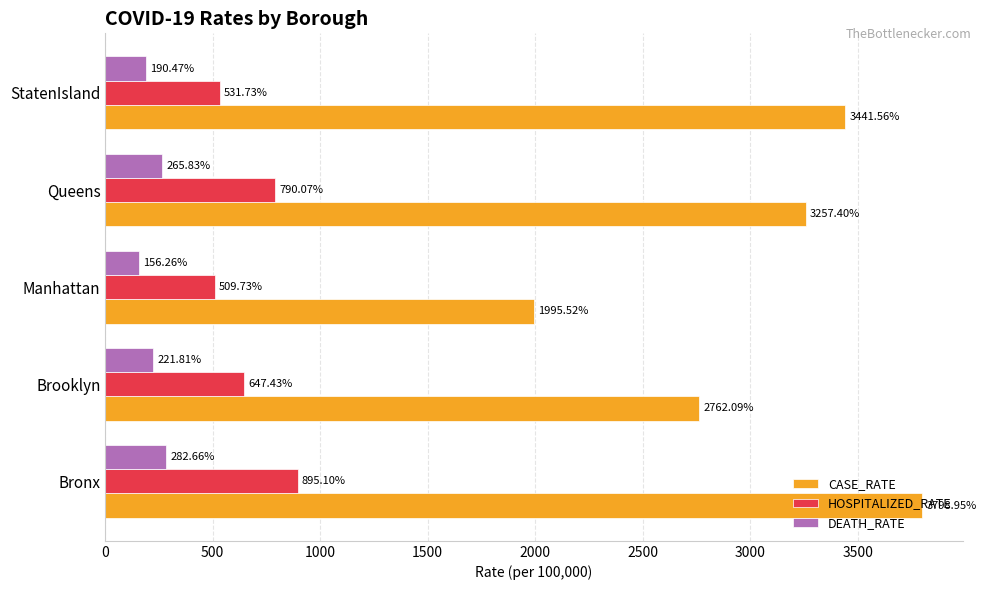

Which series has the largest range (max minus min)?

CASE_RATE